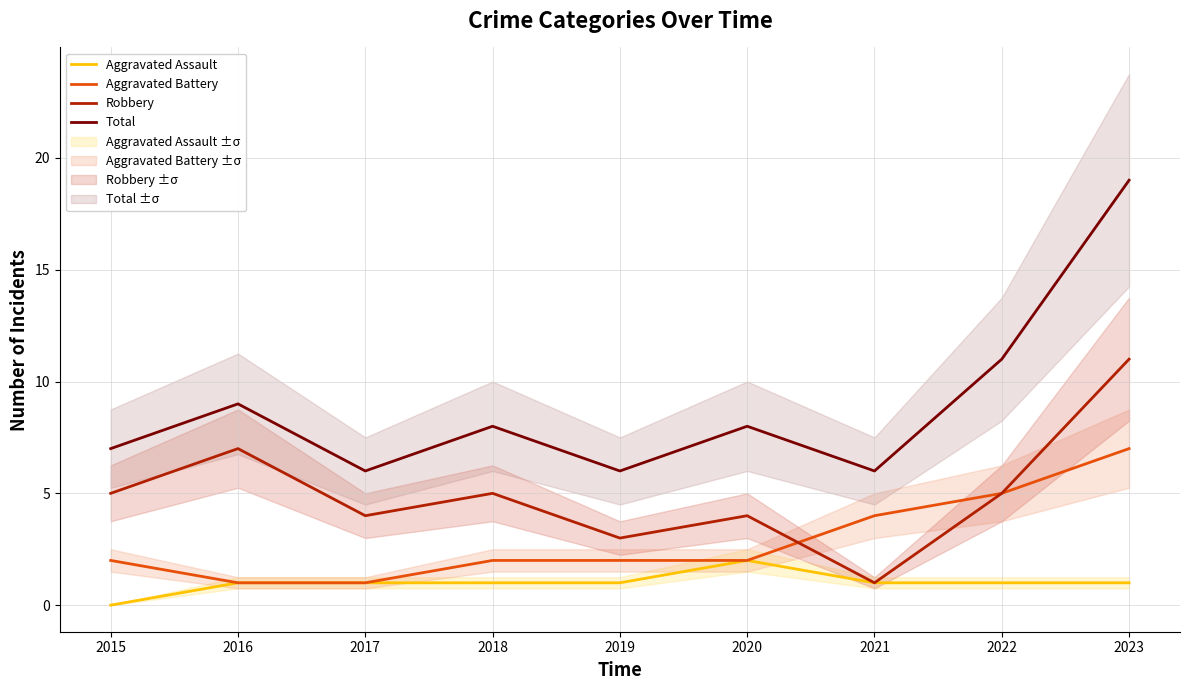

Reading left to right, list all the values displayed in this chart.

Aggravated Assault: 2015=0	2016=1	2017=1	2018=1	2019=1	2020=2	2021=1	2022=1	2023=1
Aggravated Battery: 2015=2	2016=1	2017=1	2018=2	2019=2	2020=2	2021=4	2022=5	2023=7
Robbery: 2015=5	2016=7	2017=4	2018=5	2019=3	2020=4	2021=1	2022=5	2023=11
Total: 2015=7	2016=9	2017=6	2018=8	2019=6	2020=8	2021=6	2022=11	2023=19